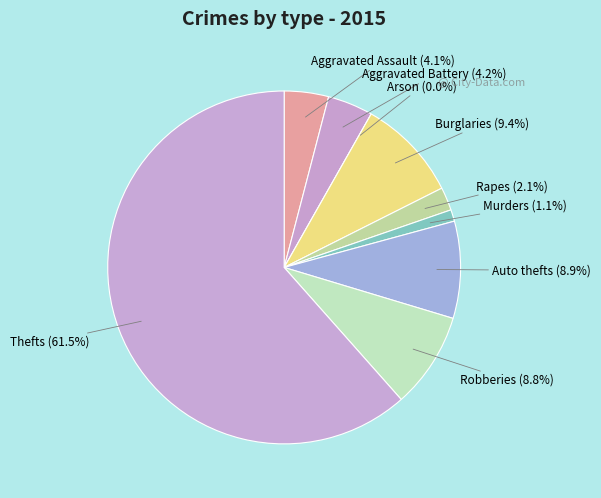

To the nearest percent, what percentage of the pie is Burglary?

9%